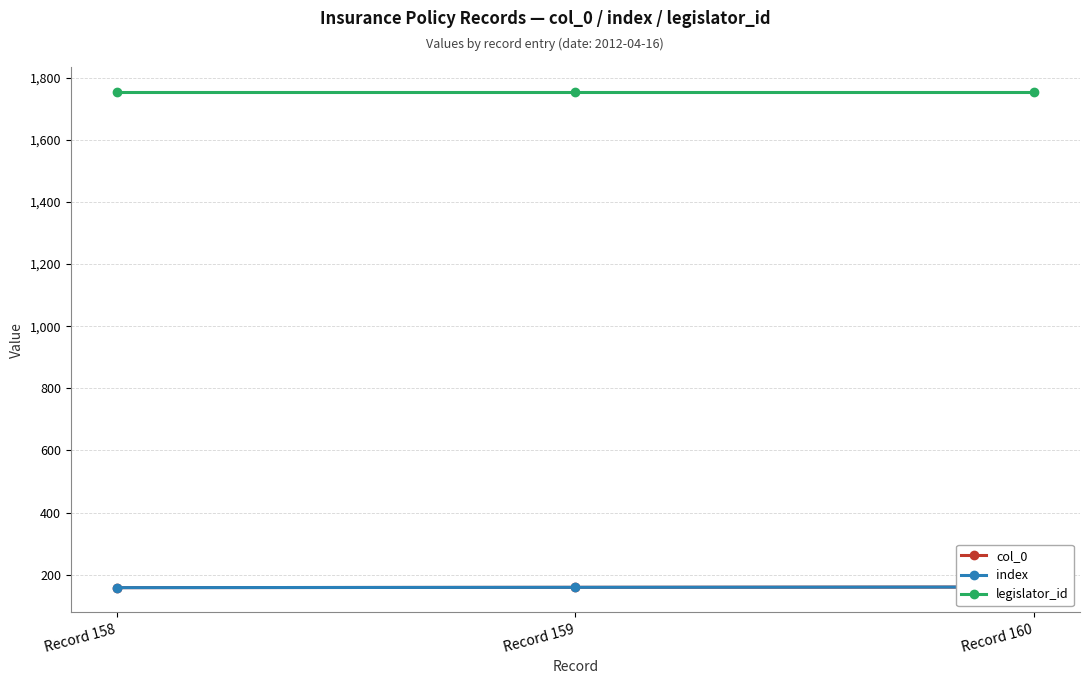

What is the total value across all series at Record 159?

2073